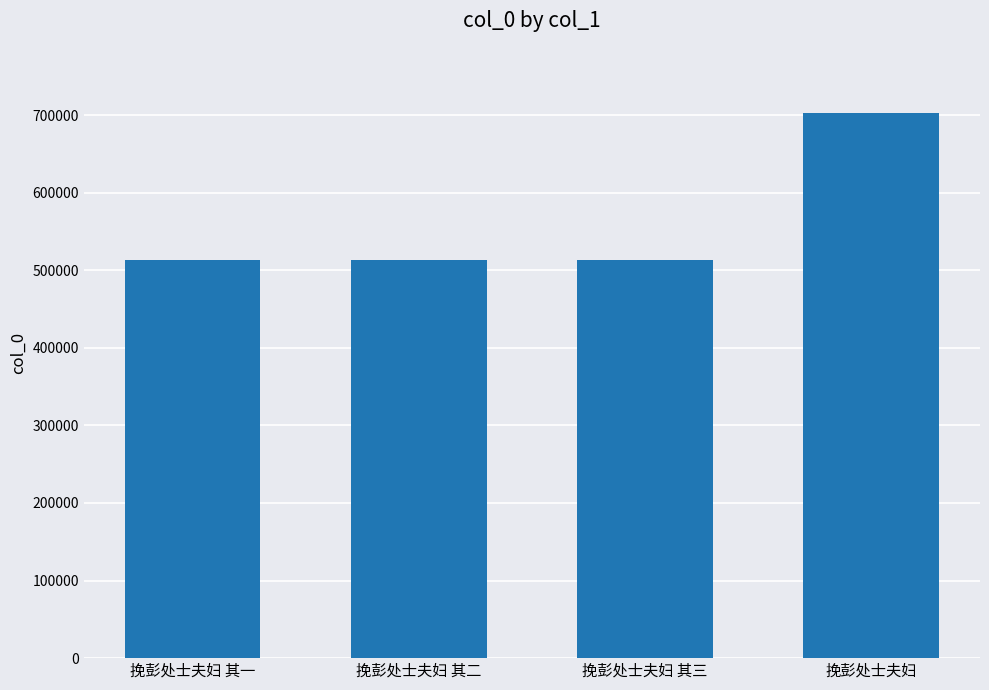

True or false: the data shows 671196 at 挽彭处士夫妇 其二.

False